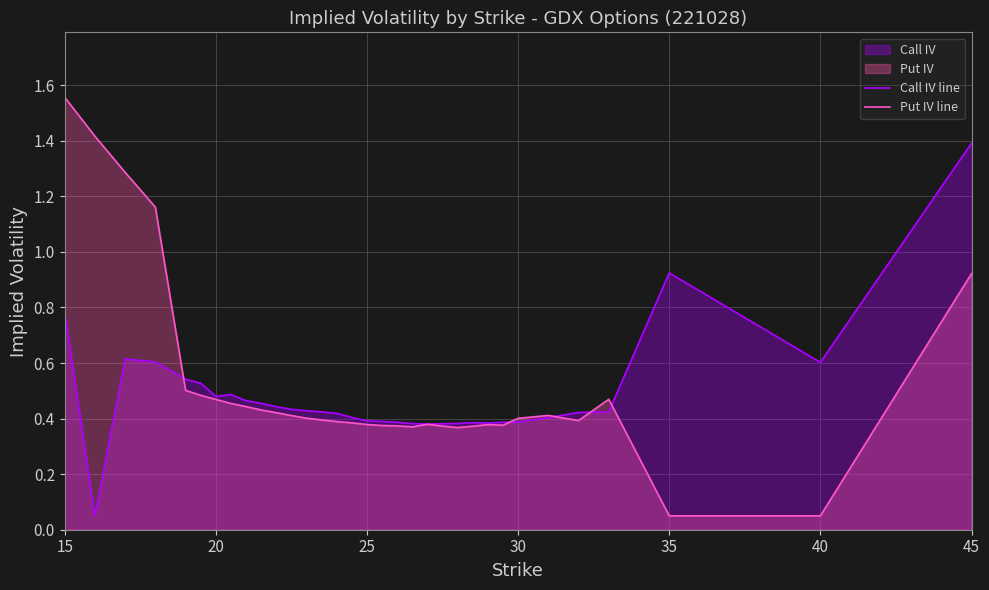

In Call IV line, how many points are lower than both neighbors (excluding endpoints)?

5